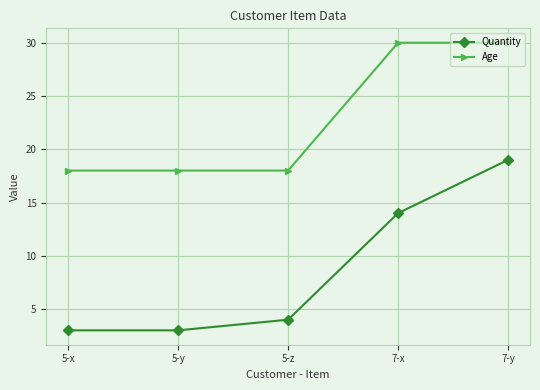

Which category has the highest value in the Quantity series?

7-y